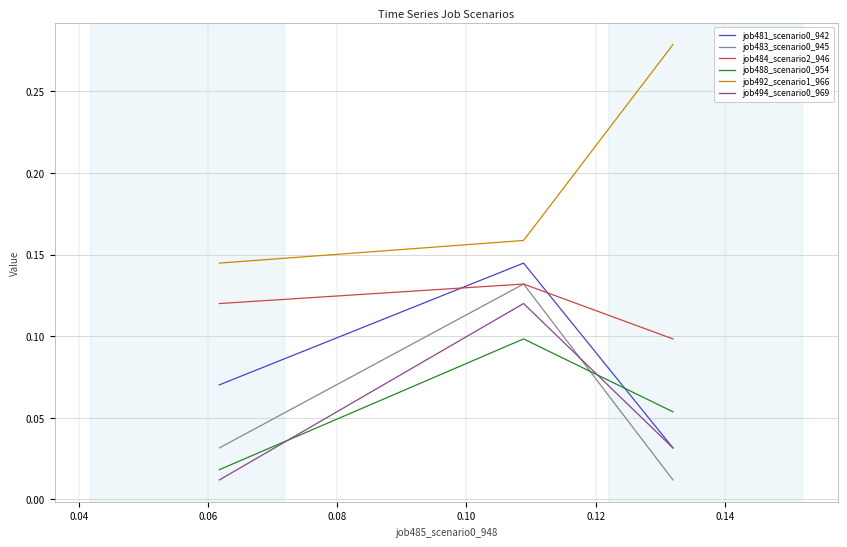

Which series has the largest total across all categories?

job492_scenario1_966